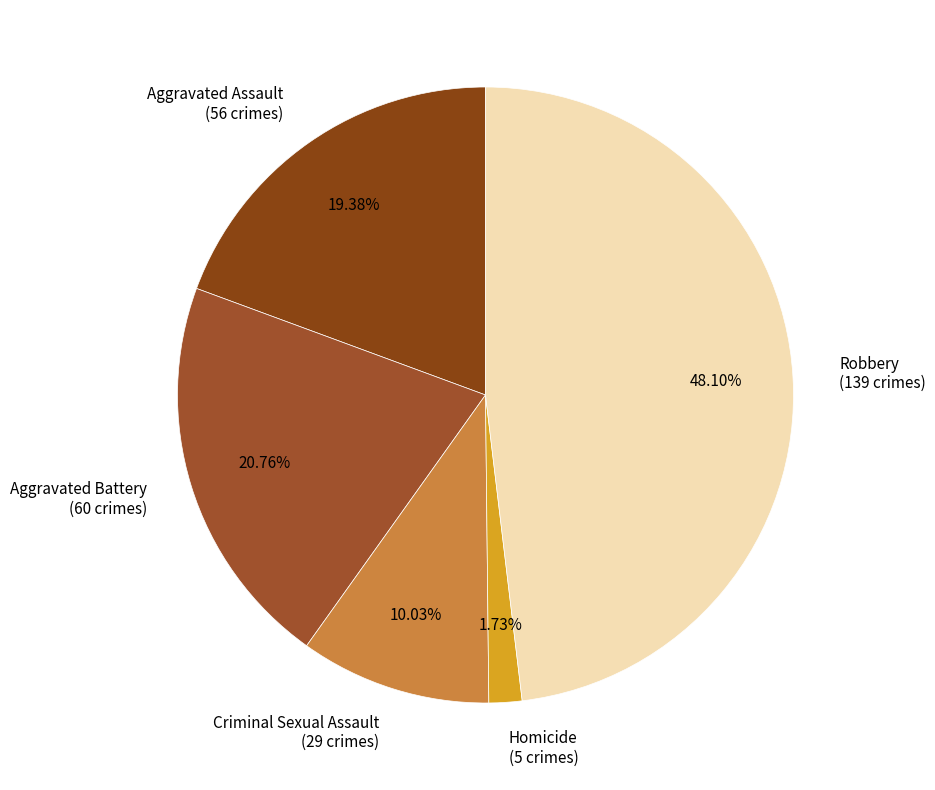

Approximately how many times larger is the value at Aggravated Assault (56 crimes) compared to Criminal Sexual Assault (29 crimes)?

1.9